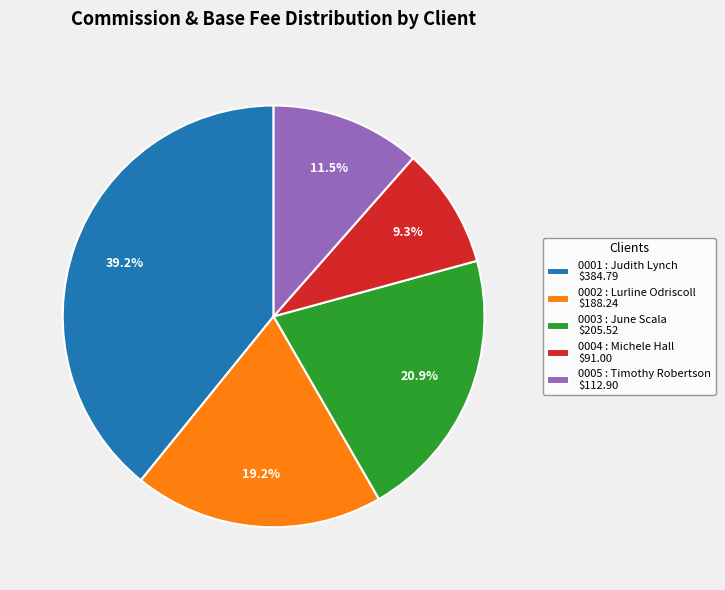

Count the number of slices in the pie.

5